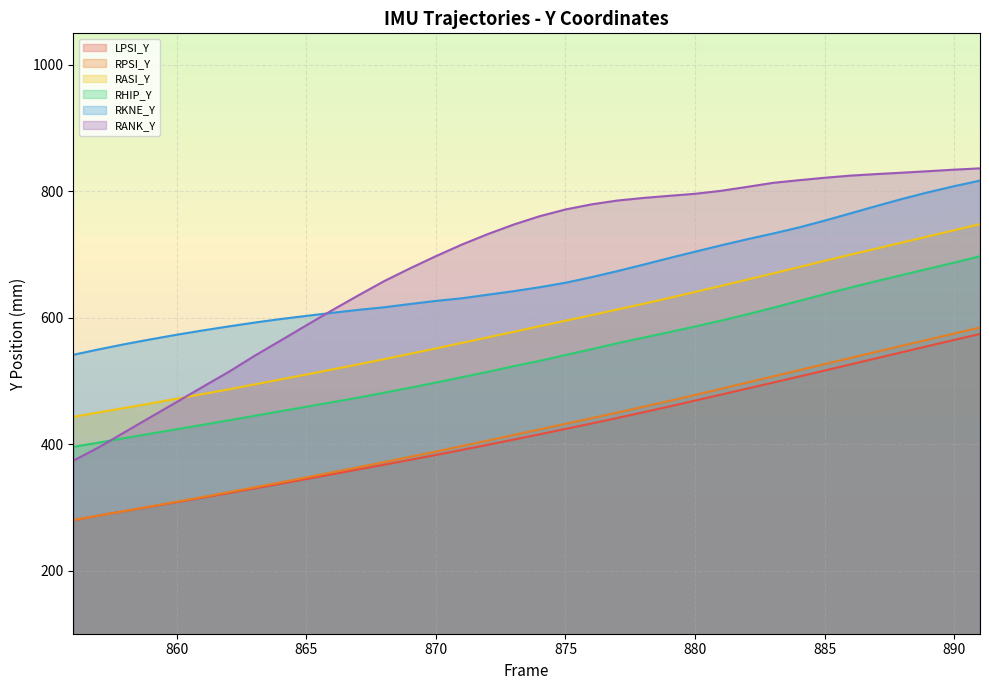

True or false: RANK_Y has more than 0 interior local peaks.

False